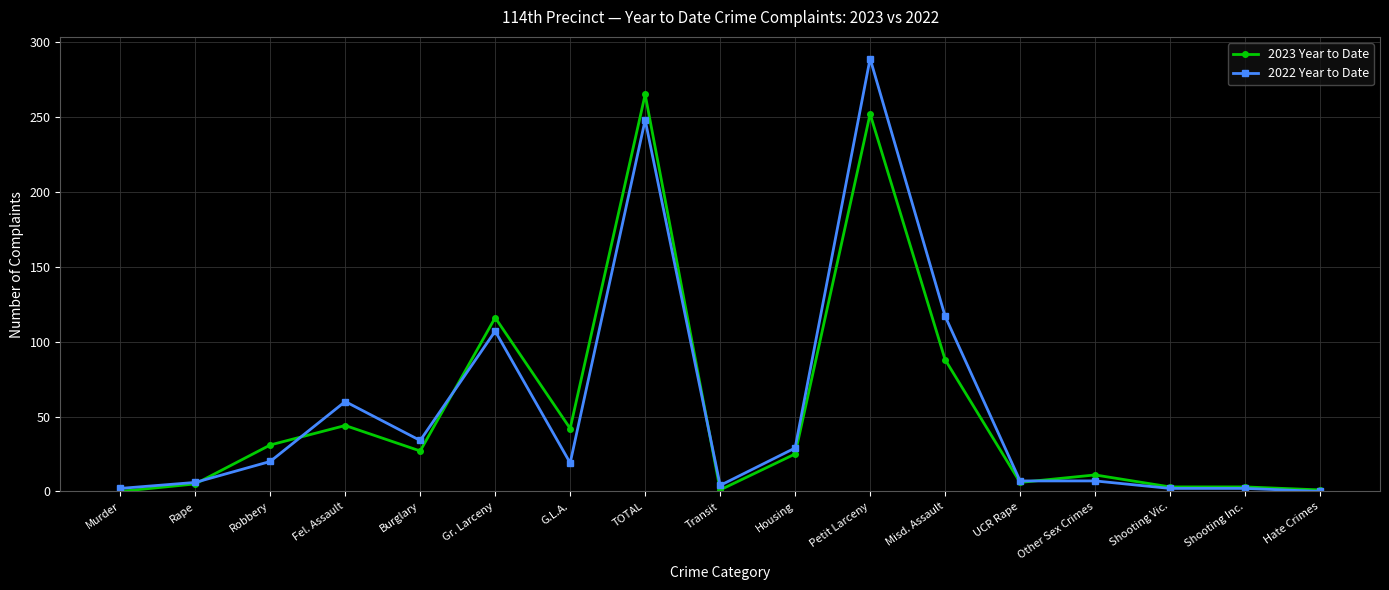

How many values in 2022 Year to Date are above zero?

16